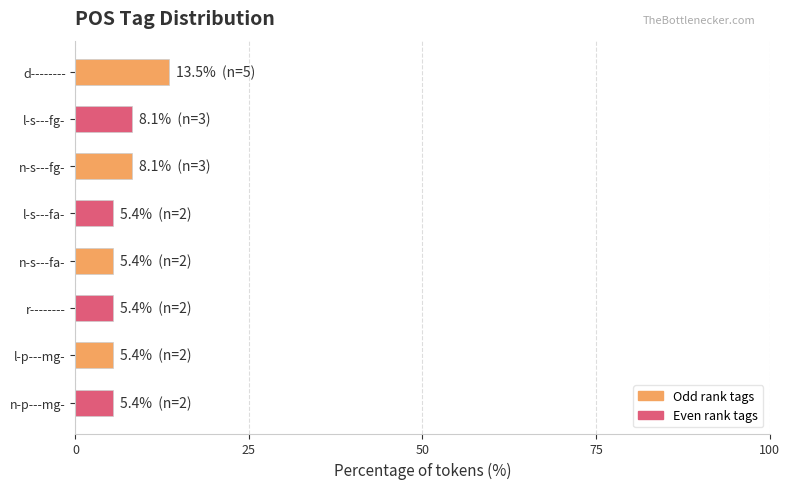

The value at l-s---fg- is 8.1. True or false?

True